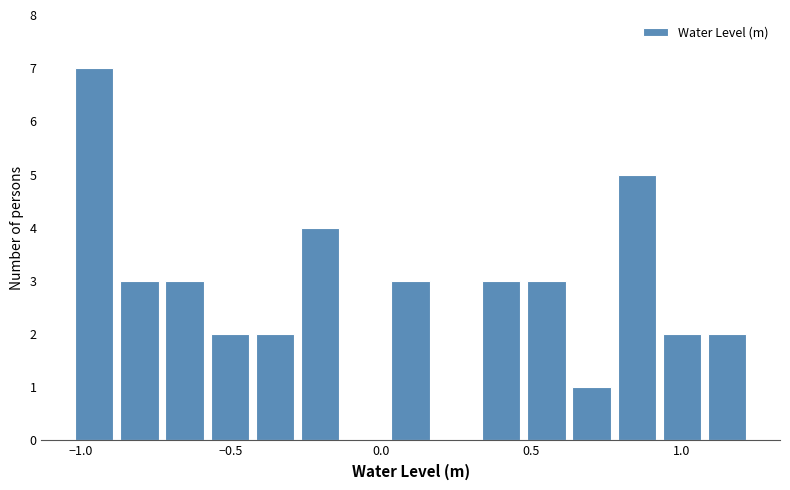

Around what value on the x-axis is the tallest bar? Give the approximate position of its centre, as read against the axis.

-0.95